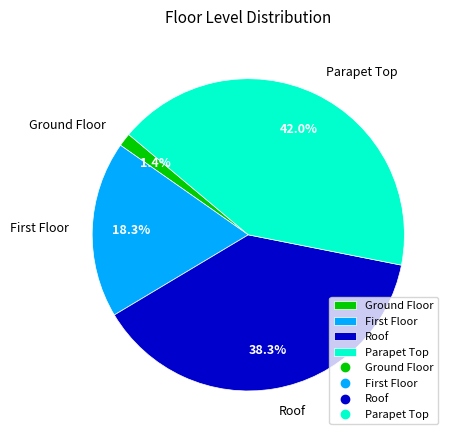

How many segments does this pie chart have?

4